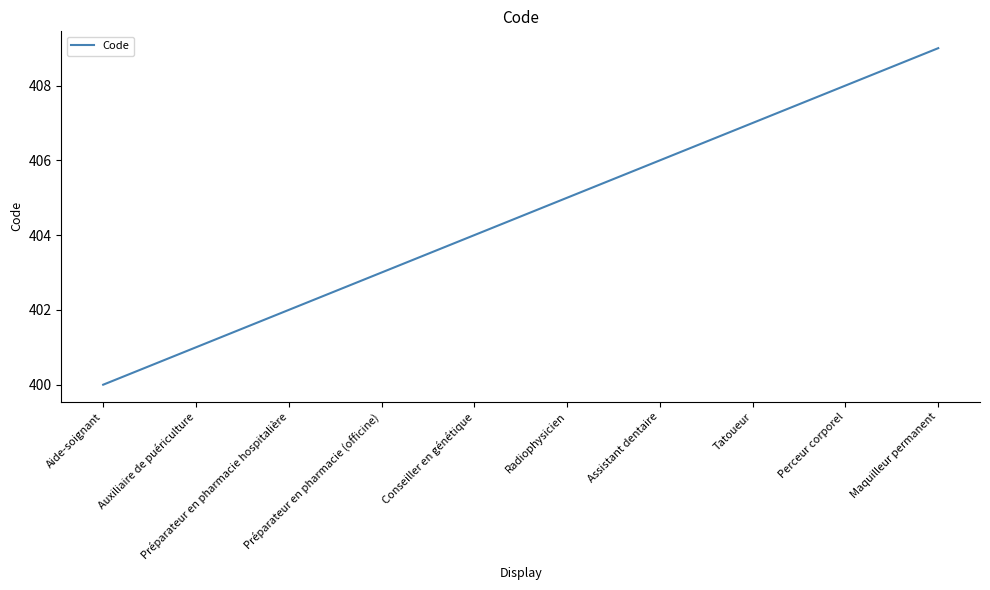

Is it true that the value at Auxiliaire de puériculture is 401?

True